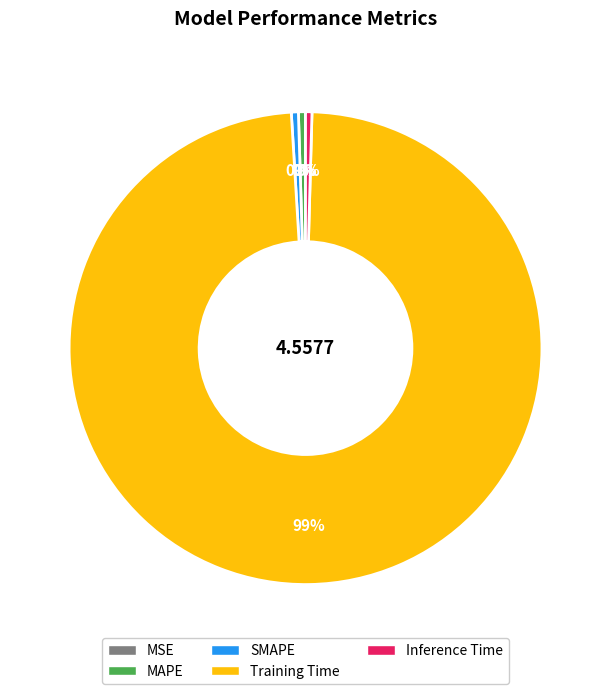

To the nearest percent, what is the average slice percentage?

20%